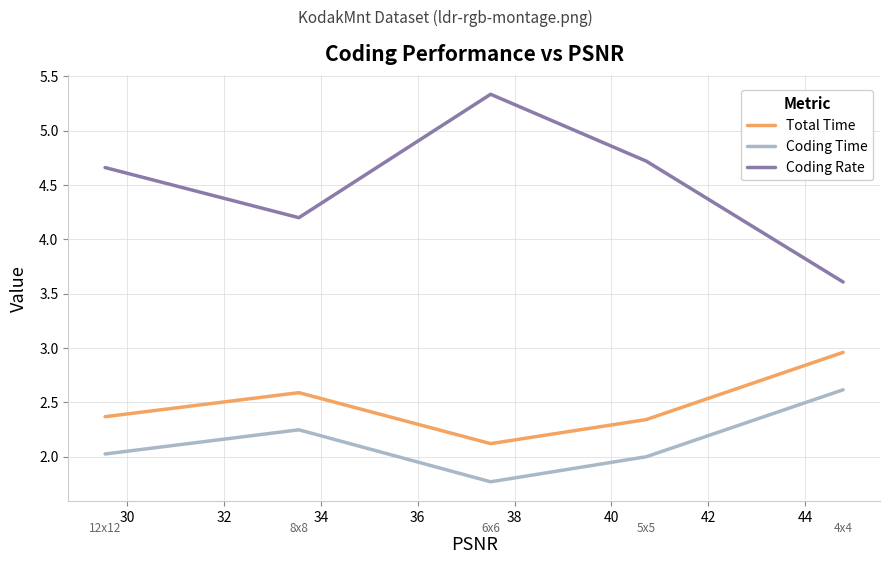

What is the difference between the second highest and second lowest values in the Coding Time series?

0.2